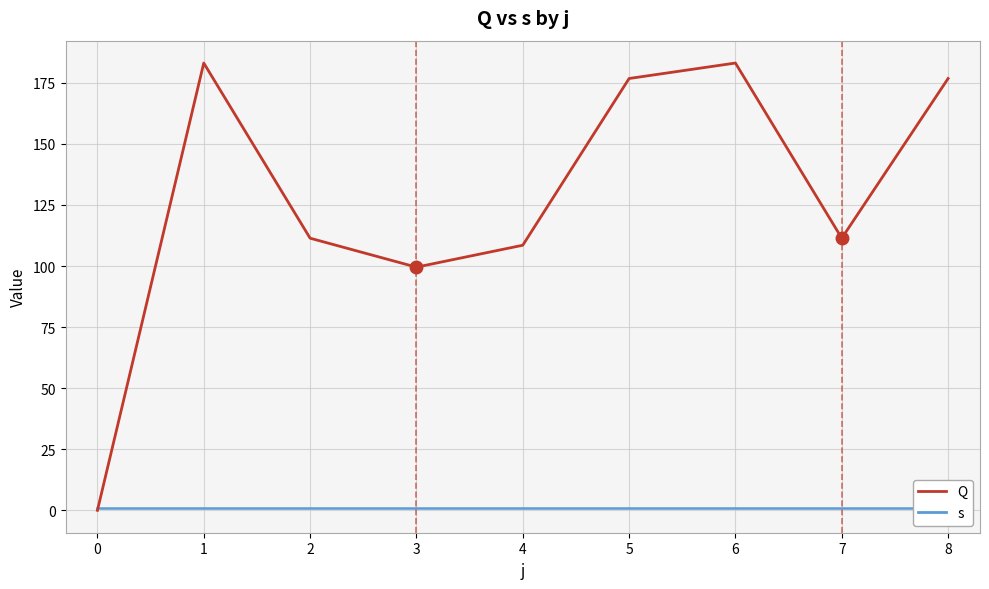

How many values in the Q series exceed 111?

6